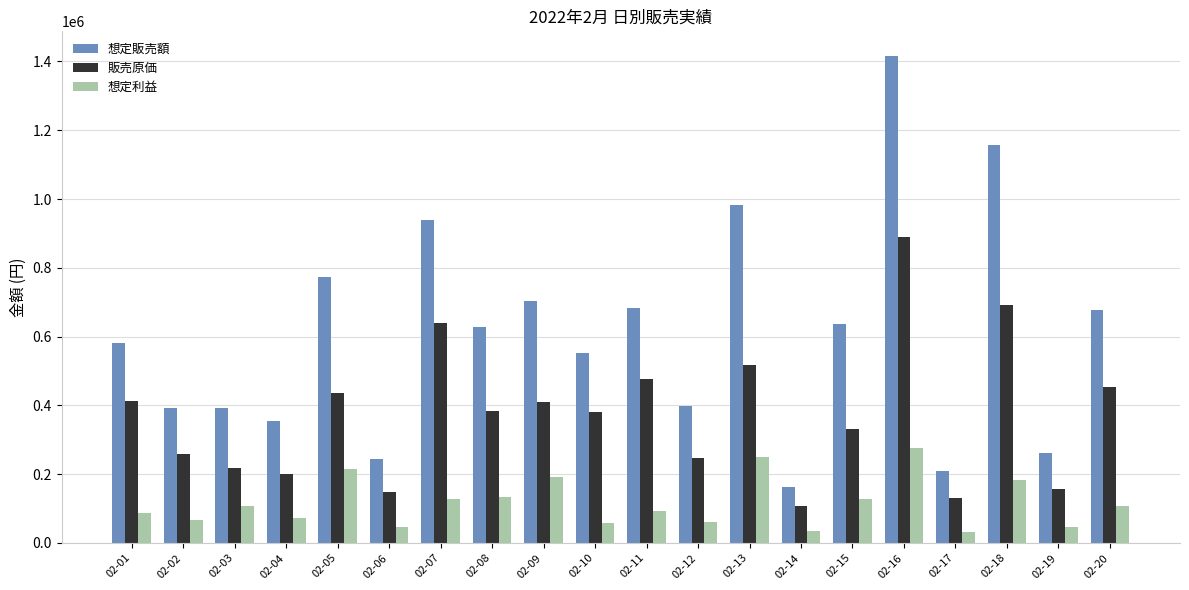

What is the average value of the 想定利益 series?

115756